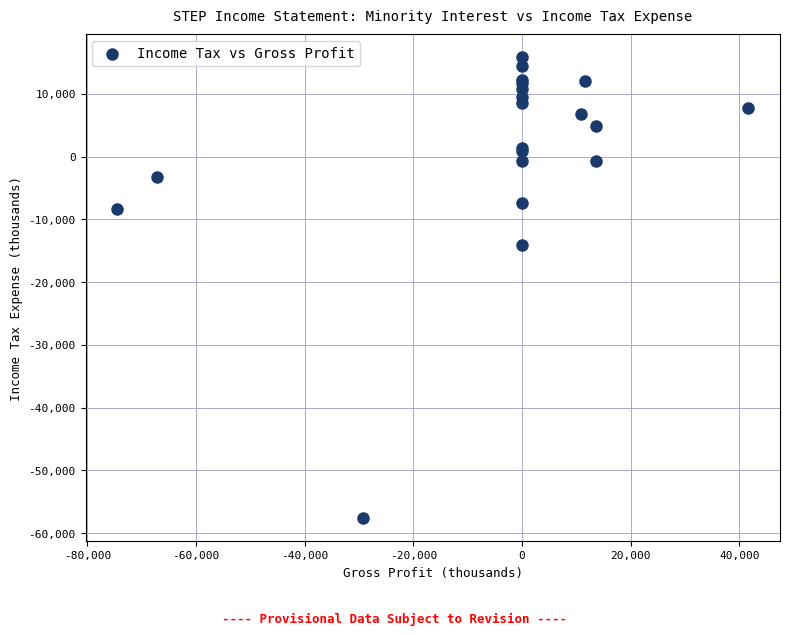

What Y value in the scatter plot is closest to -20900?

-14100